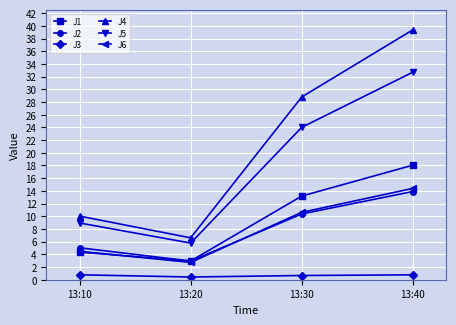

The value of J1 at 13:20 is 4.8. True or false?

False